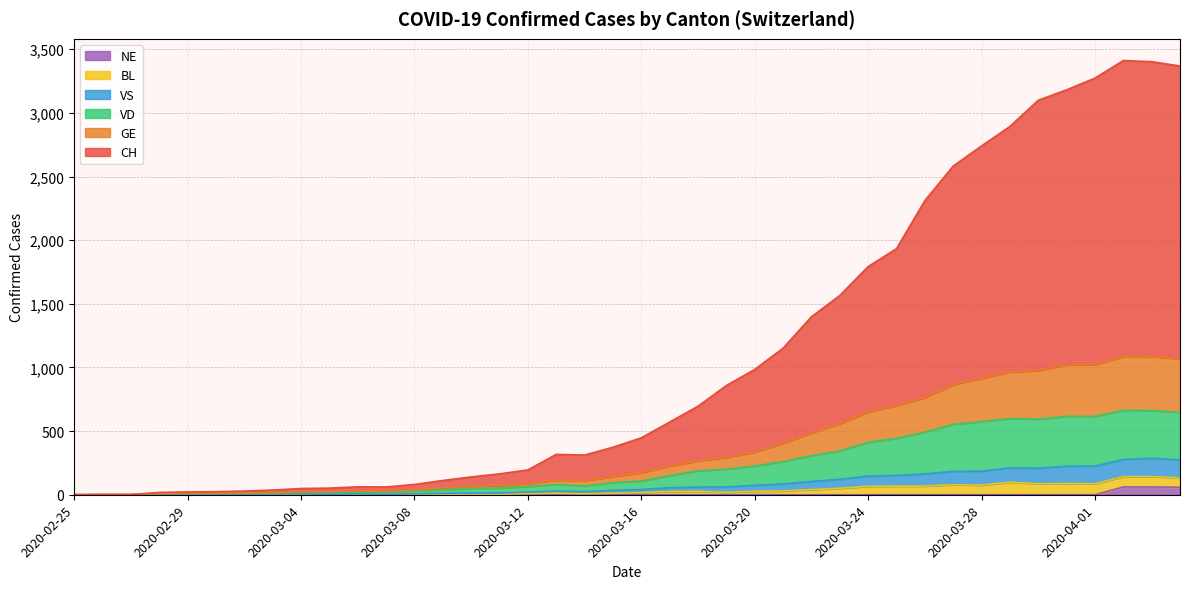

True or false: CH and GE intersect in this chart.

False